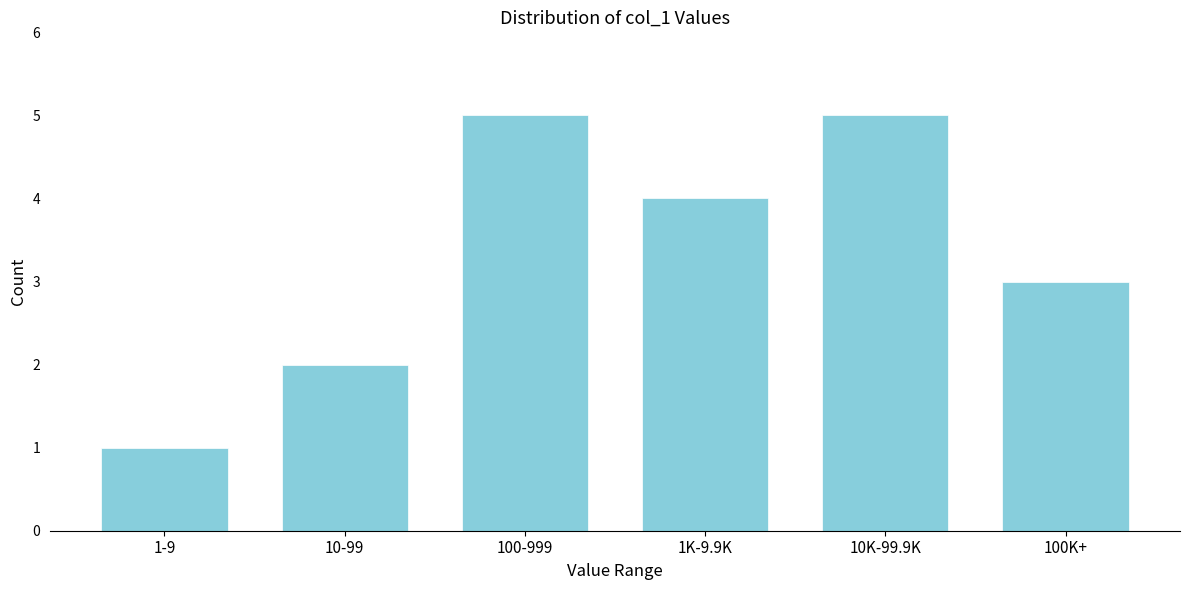

Reading left to right, transcribe all the data shown in this chart.

1	2	5	4	5	3